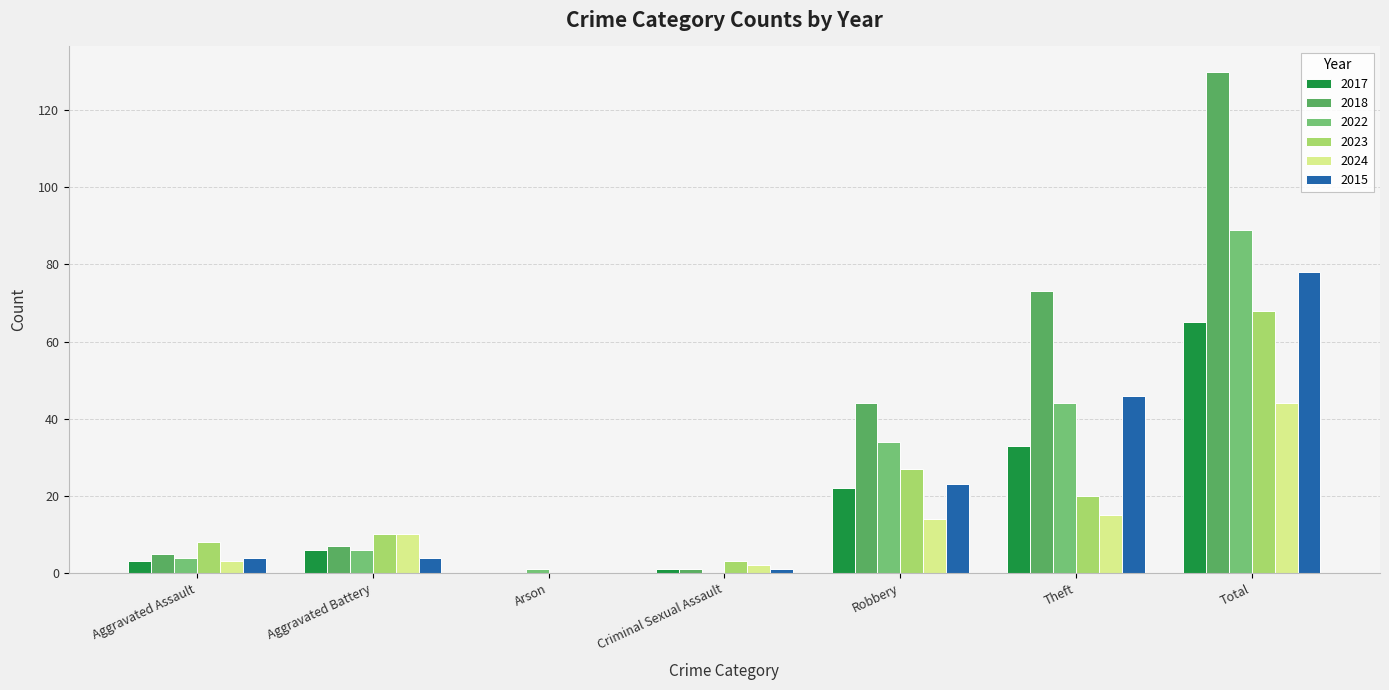

What is the approximate value of 2015 at Criminal Sexual Assault?

1